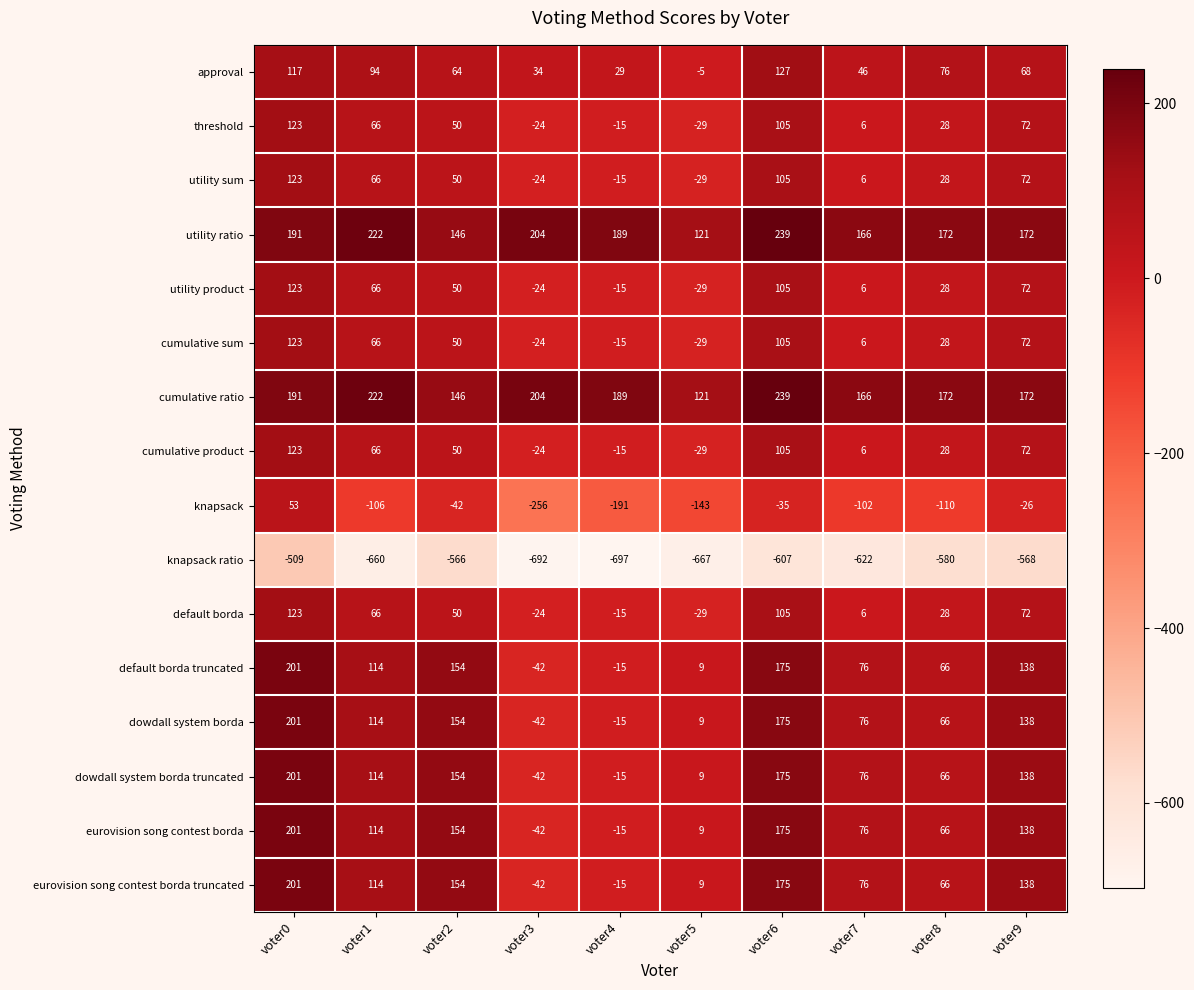

What is the difference between the eurovision song contest borda truncated values at voter8 and voter7?

10